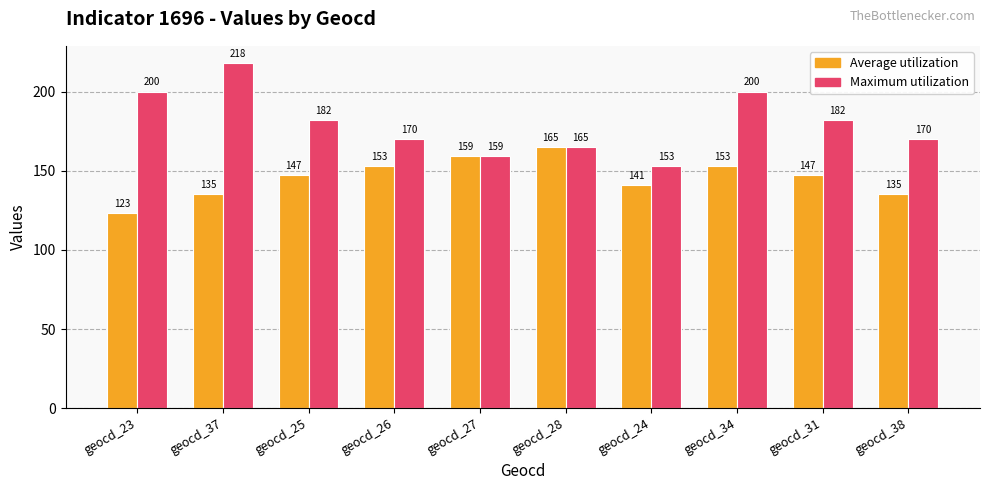

Is the value of Maximum utilization at geocd_27 greater than the value of Average utilization at geocd_38?

Yes